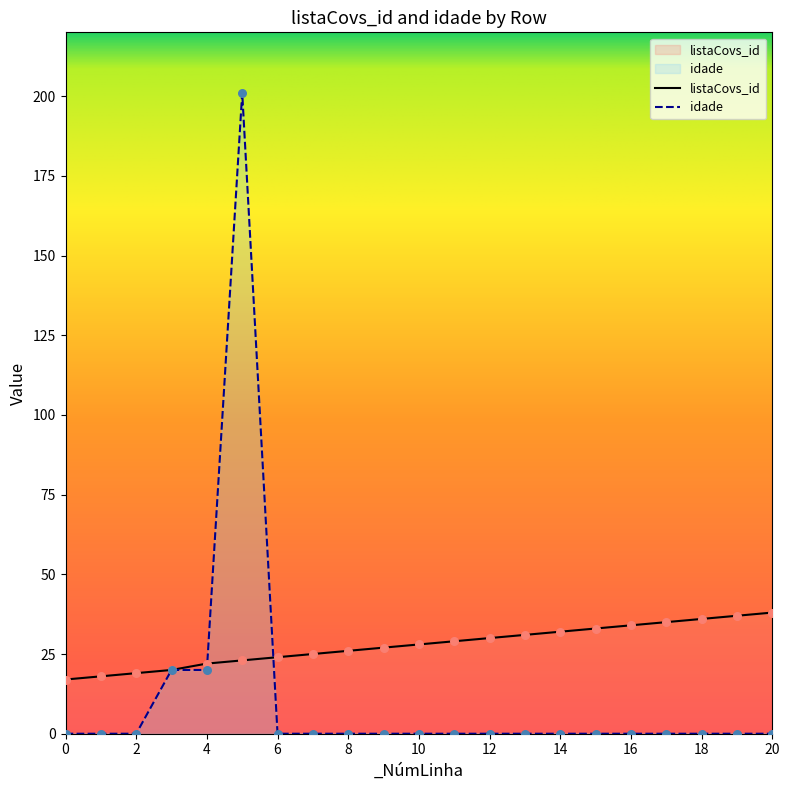

Which series has the largest total across all categories?

listaCovs_id